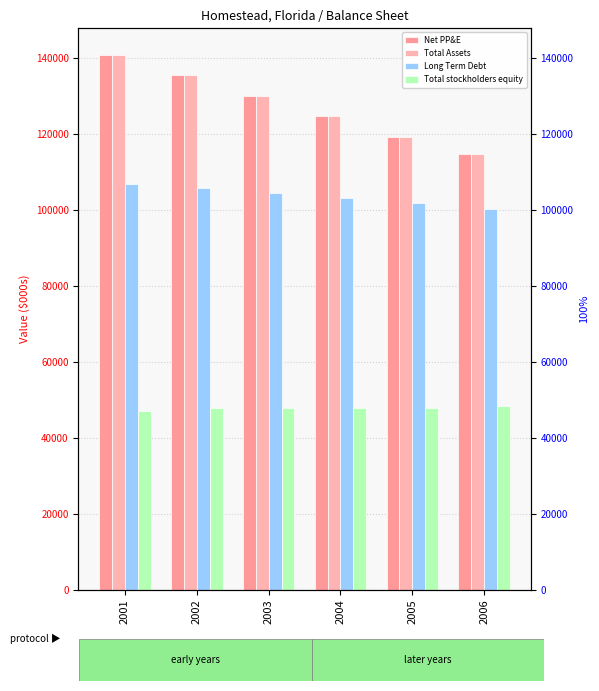

Which series has the largest total across all categories?

Net PP&E